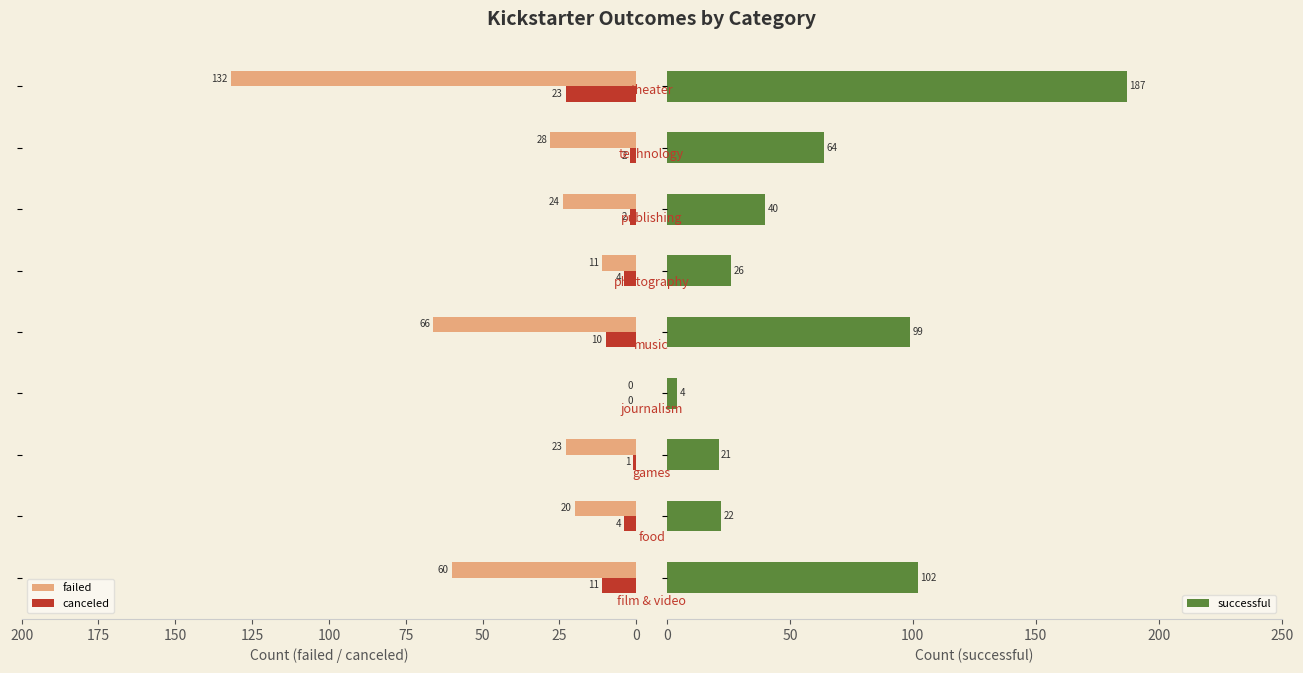

What is the difference between the maximum and minimum values in the successful series?

183